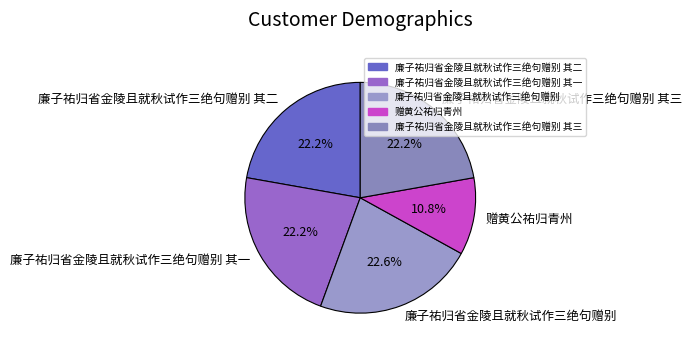

True or false: 廉子祐归省金陵且就秋试作三绝句赠别 accounts for 34% of the total.

False